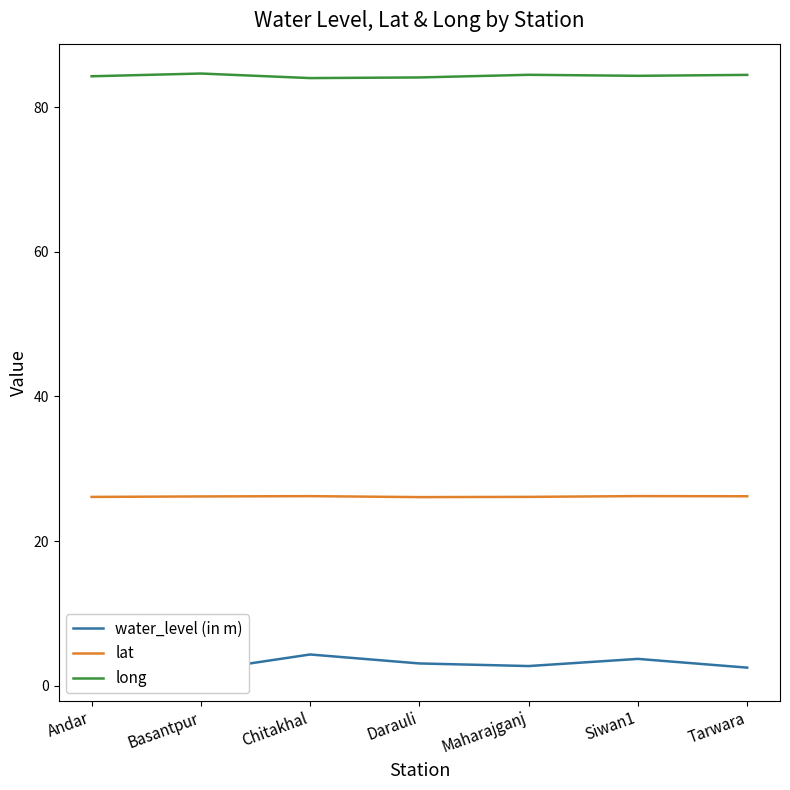

Which category has the lowest value in the long series?

Chitakhal